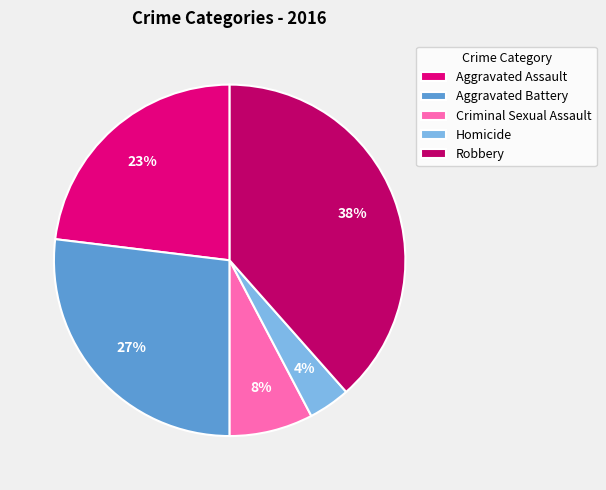

Is Aggravated Battery the majority of the pie?

No